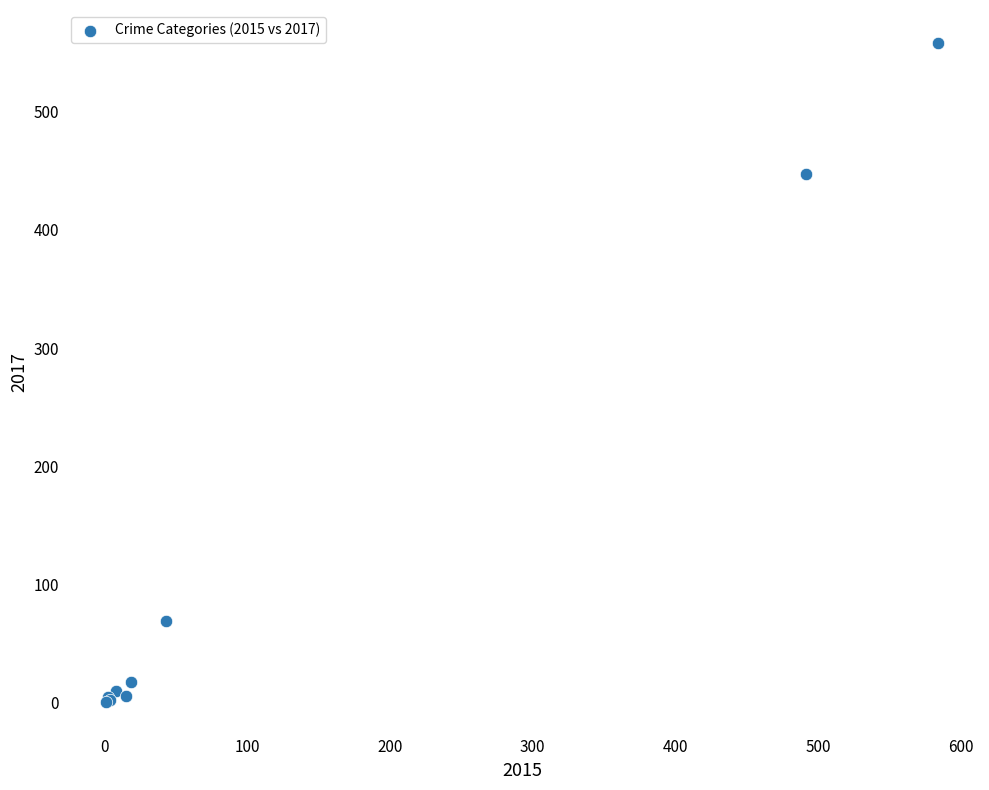

What Y value in the scatter plot is closest to 279?

447